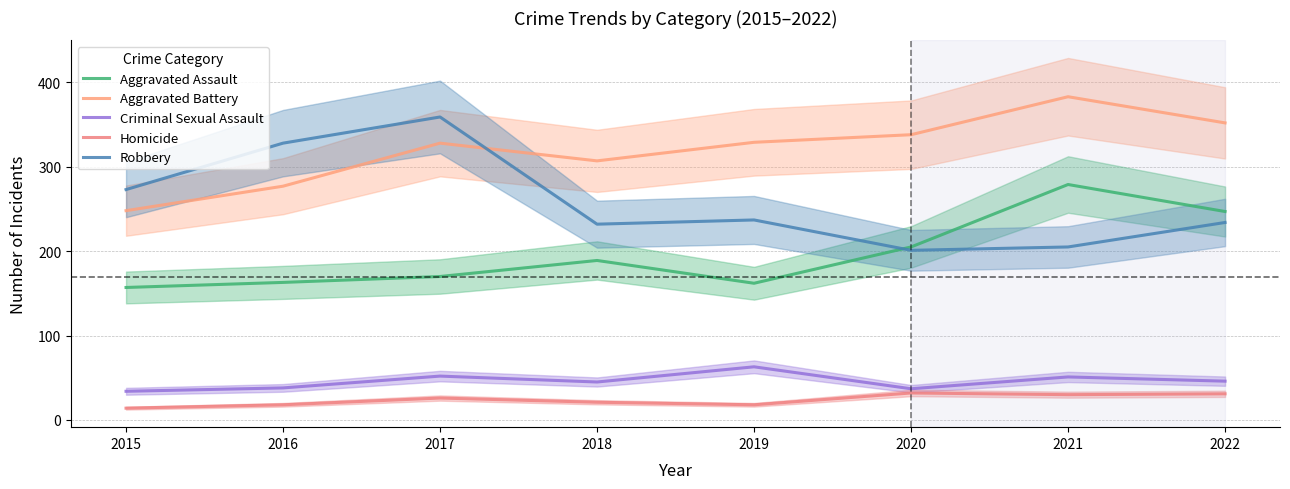

True or false: Aggravated Battery and Aggravated Assault cross at least once.

False